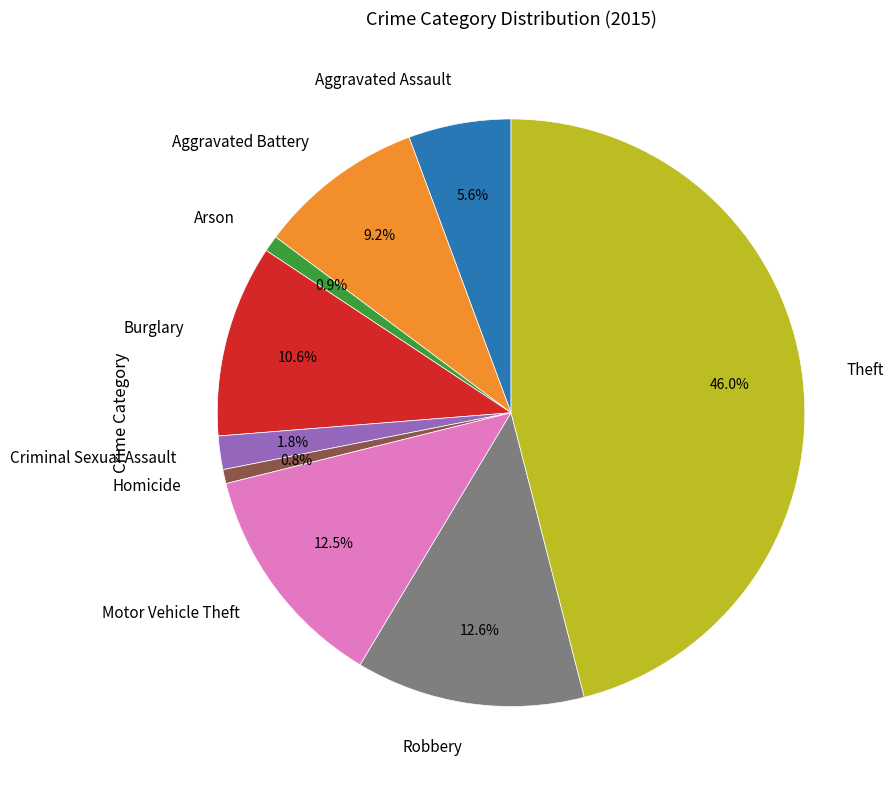

What is the ratio of the value at Aggravated Battery to the value at Motor Vehicle Theft?

0.7